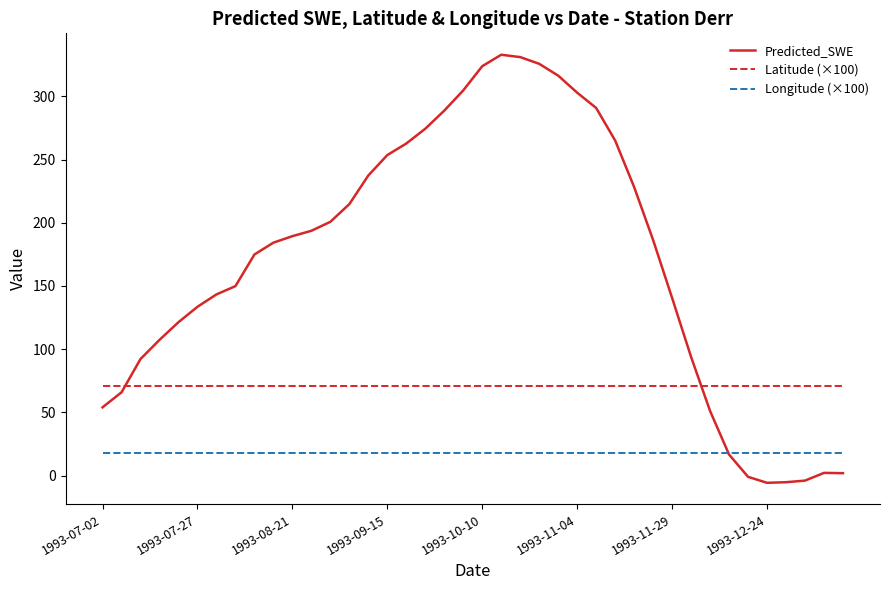

Does the chart display data point markers on the line(s)?

No